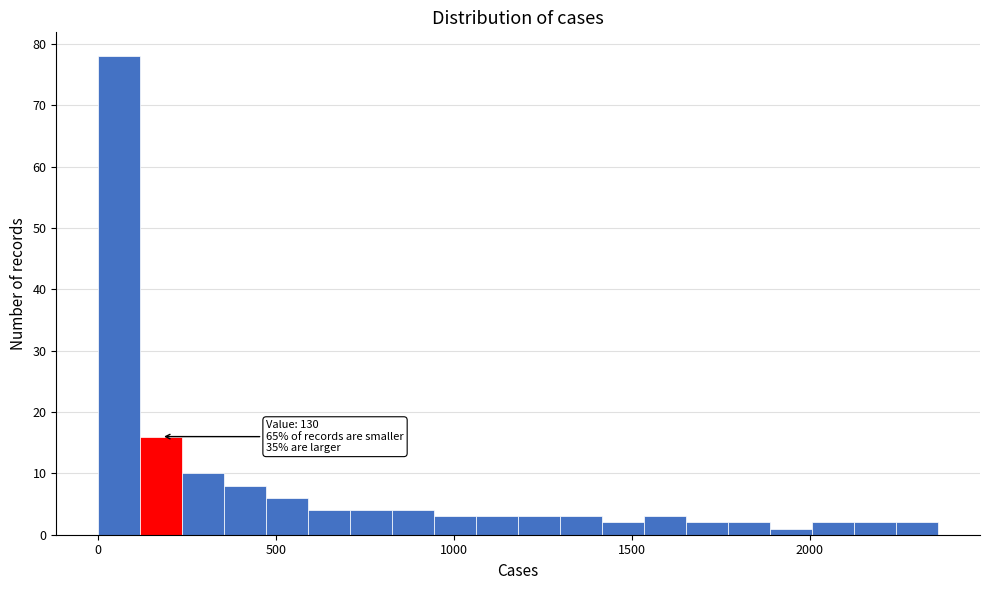

Read against the x-axis, roughly where is the centre of the tallest bar?

50